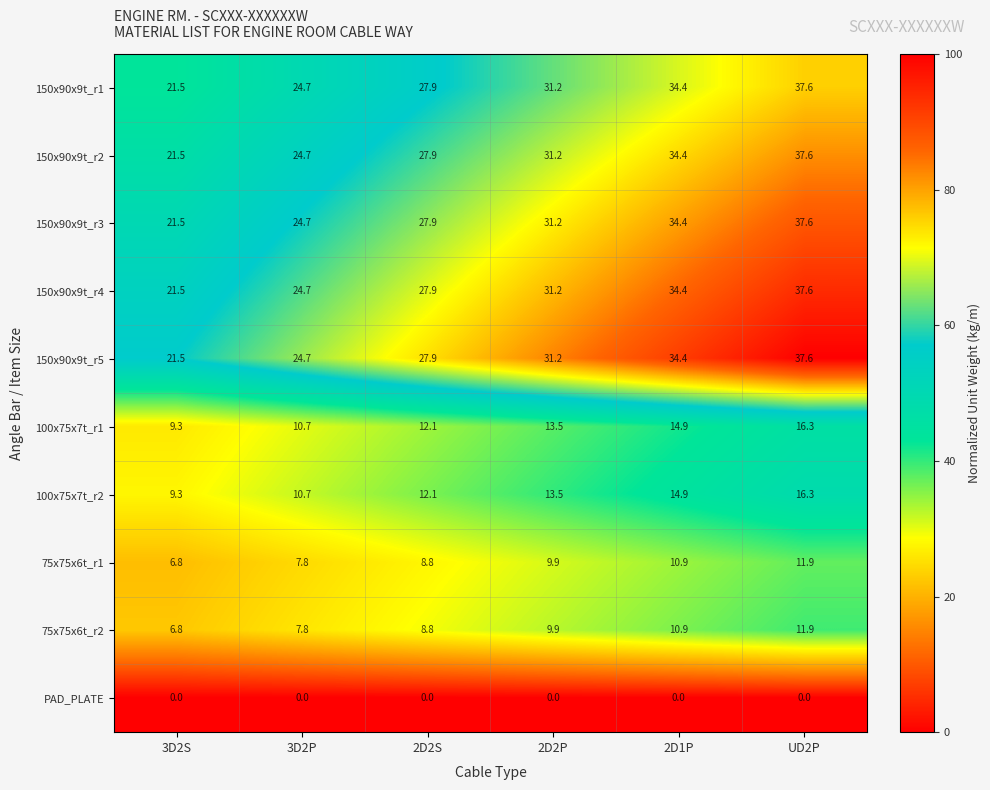

What is the spread (max minus min) of values at UD2P?

37.6